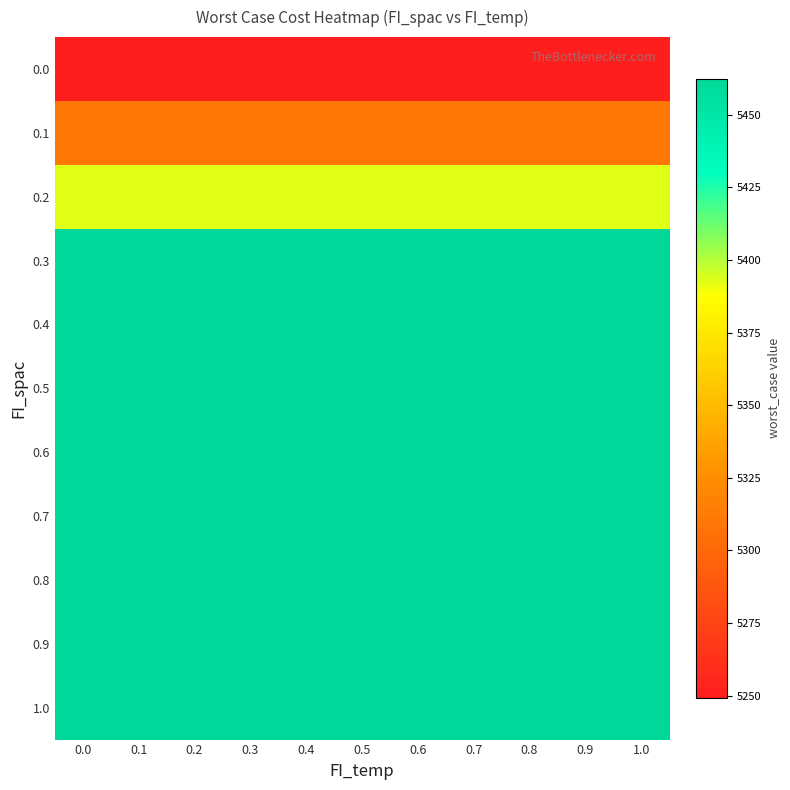

List the series in order of their peak value, highest first.

0.3, 0.4, 0.5, 0.6, 0.7, 0.8, 0.9, 1.0, 0.2, 0.1, 0.0